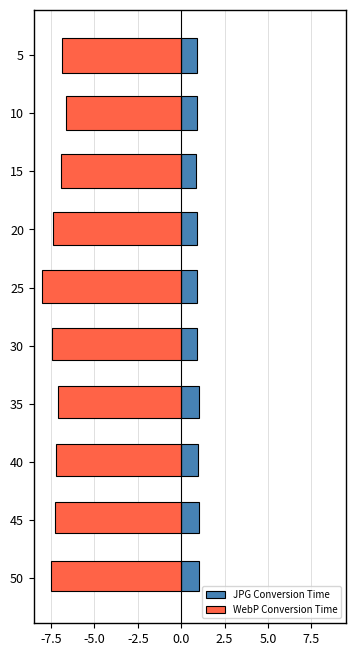

How many groups of bars are there?

10